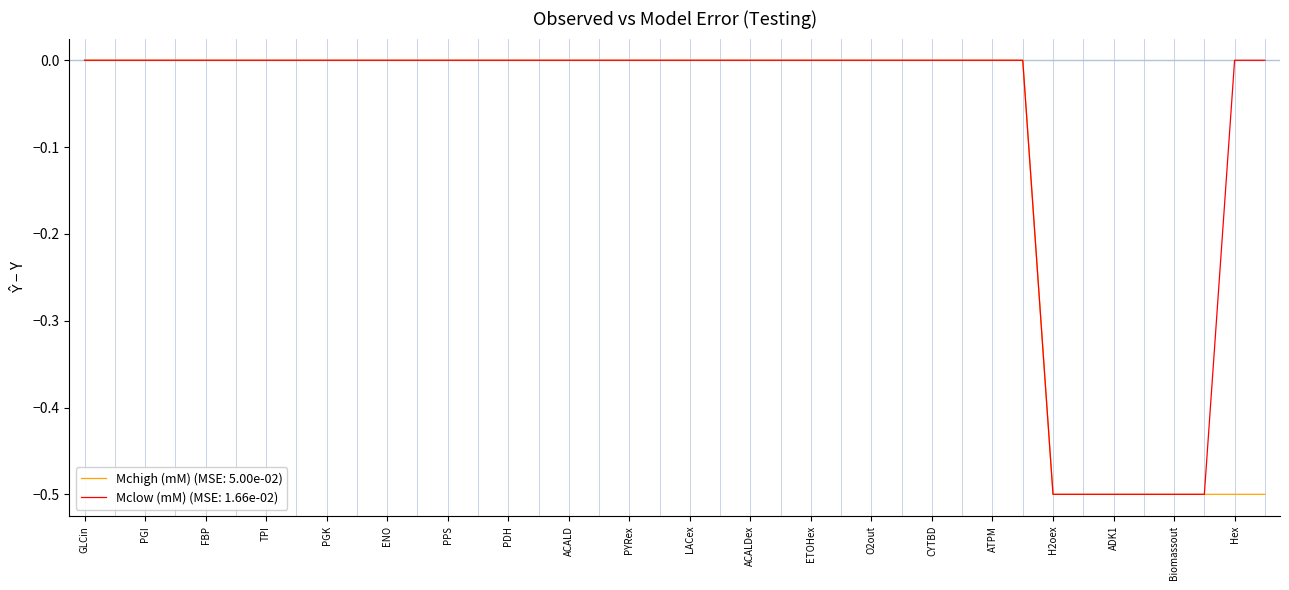

Rank the series by their average value, from highest to lowest.

Mclow (mM) (MSE: 1.66e-02), Mchigh (mM) (MSE: 5.00e-02)